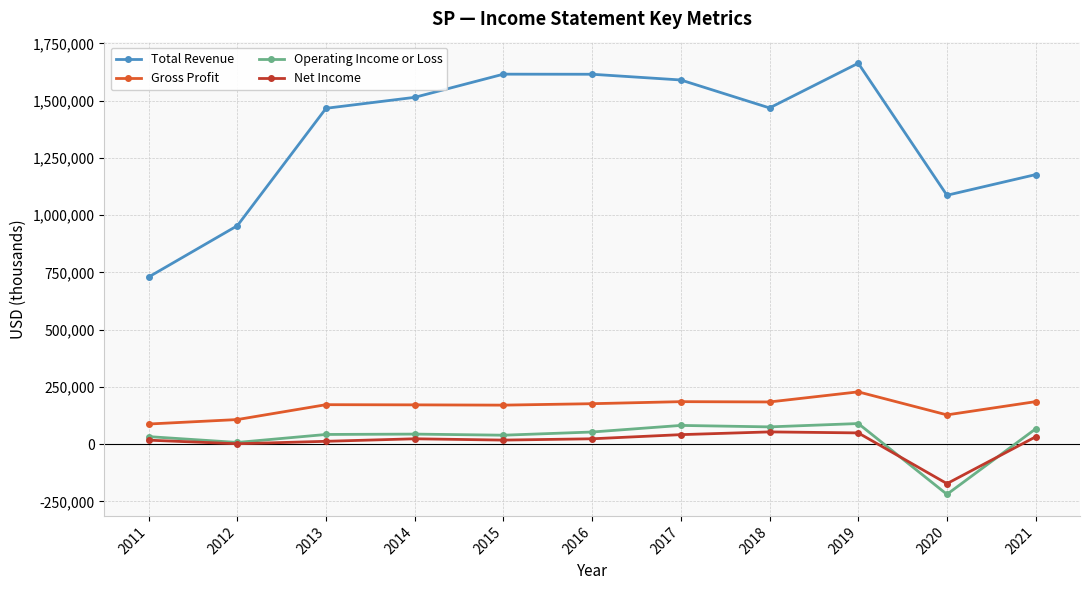

Which series has the widest spread of values?

Total Revenue